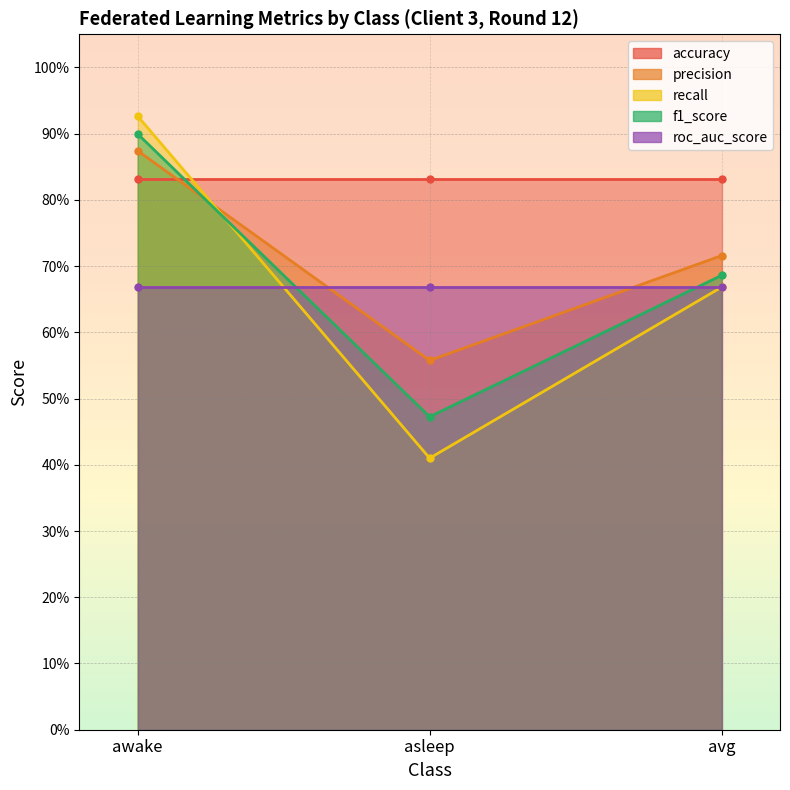

Is the value of precision at awake greater than the value of recall at asleep?

Yes